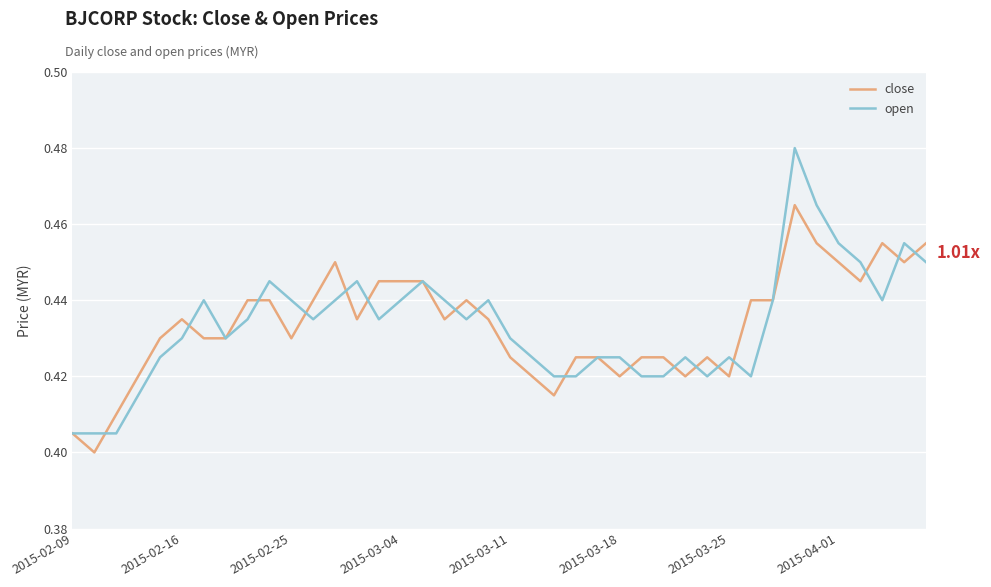

Which series has the largest range (max minus min)?

open